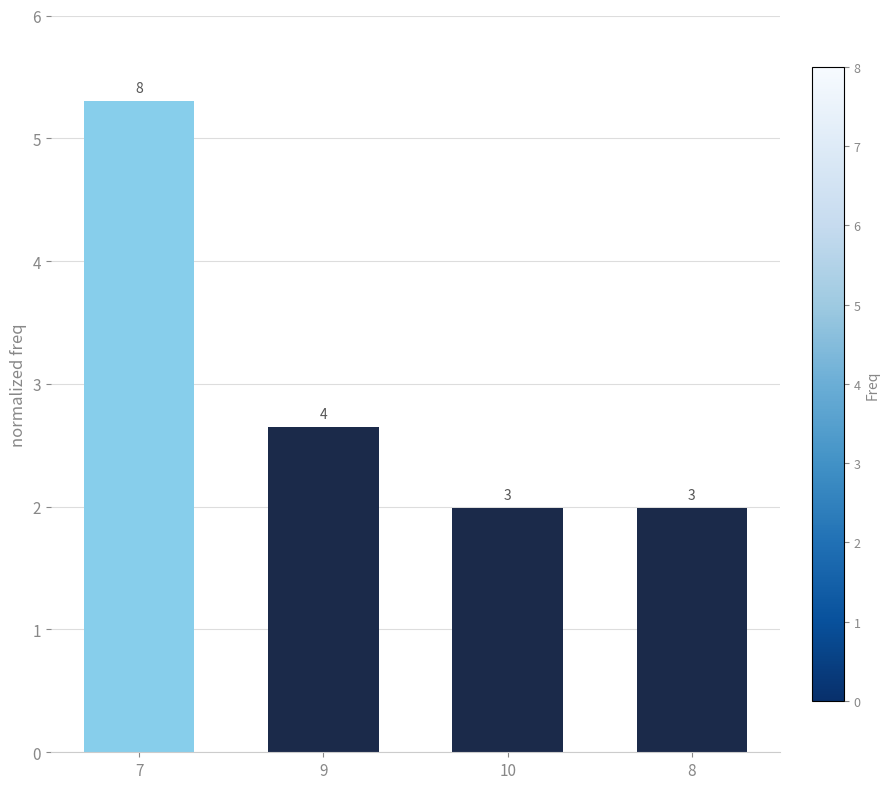

True or false: the data shows 2.0 at 10.

True